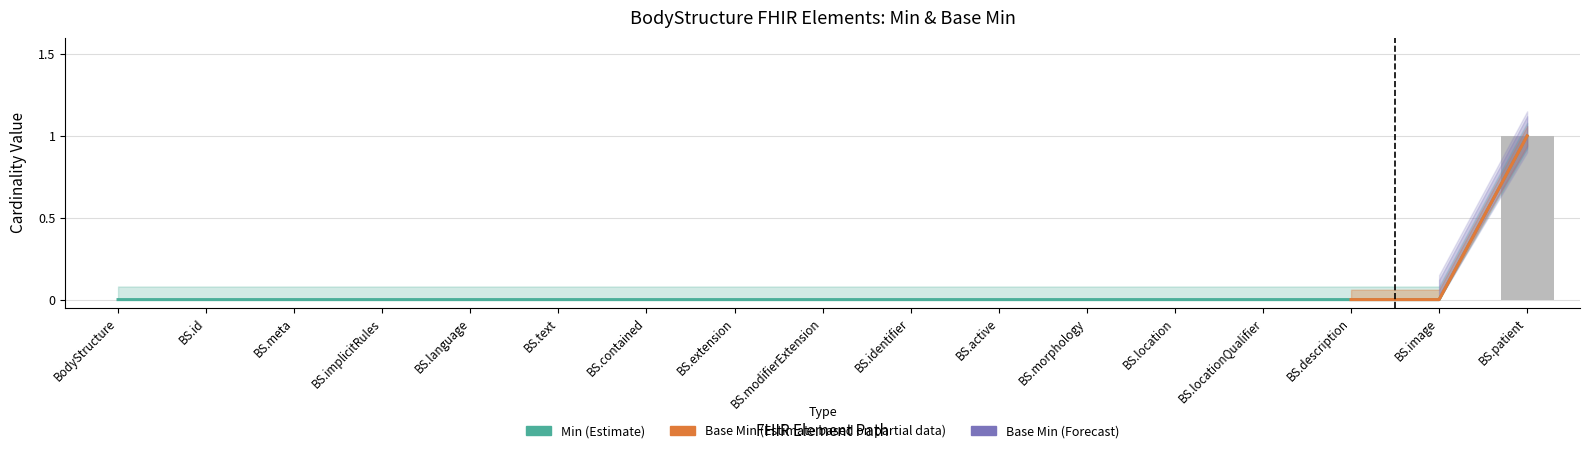

Which category has the highest value across all series?

BS.patient